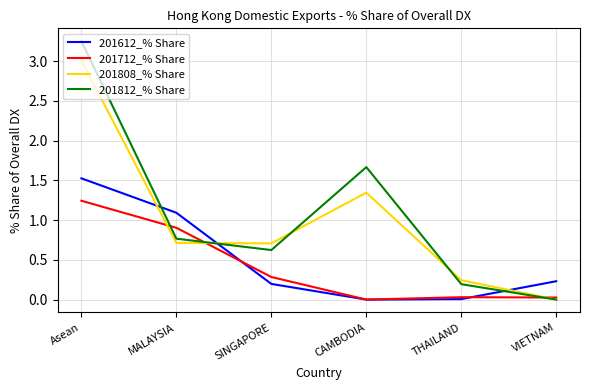

Which series ends up on top after the final intersection of 201612_% Share and 201808_% Share?

201612_% Share